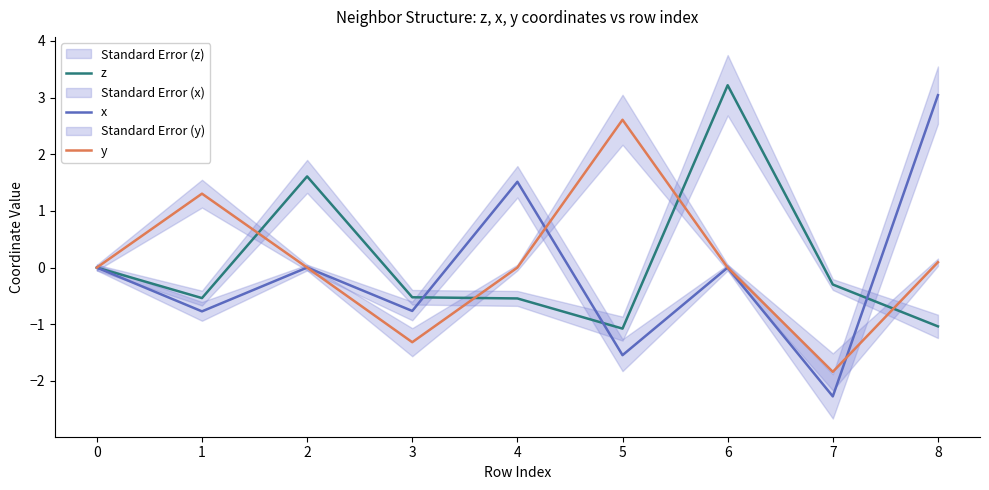

Reading left to right, list all the values displayed in this chart.

z: 0.0	-0.5	1.6	-0.5	-0.5	-1.1	3.2	-0.3	-1.0
x: 0.0	-0.8	0.0	-0.8	1.5	-1.5	-0.0	-2.3	3.0
y: 0.0	1.3	0.0	-1.3	-0.0	2.6	0.0	-1.8	0.1